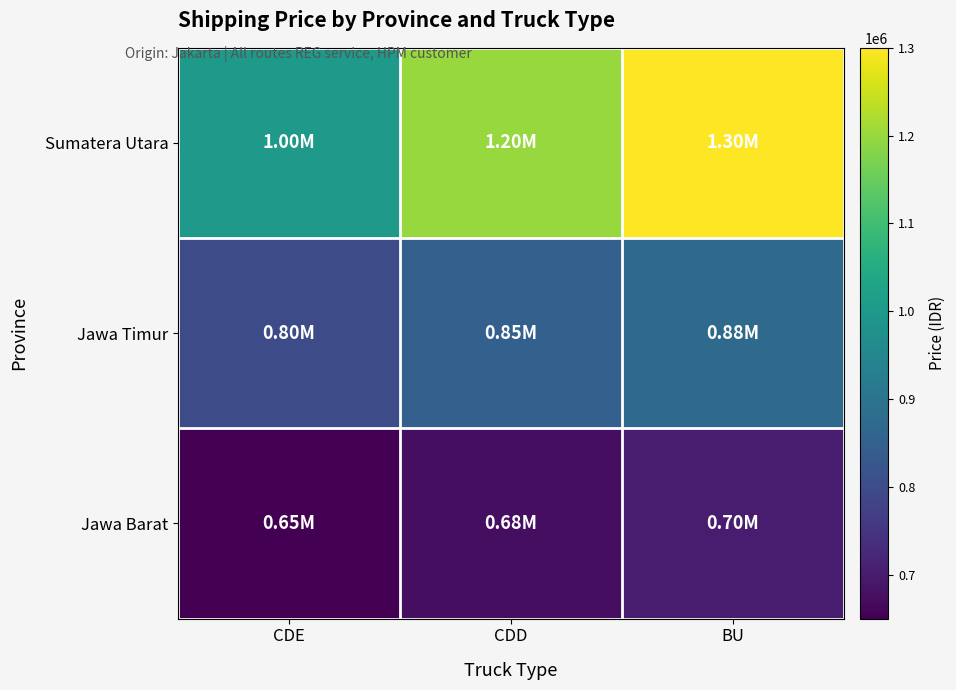

List the series in order of their overall mean, lowest first.

Jawa Barat, Jawa Timur, Sumatera Utara